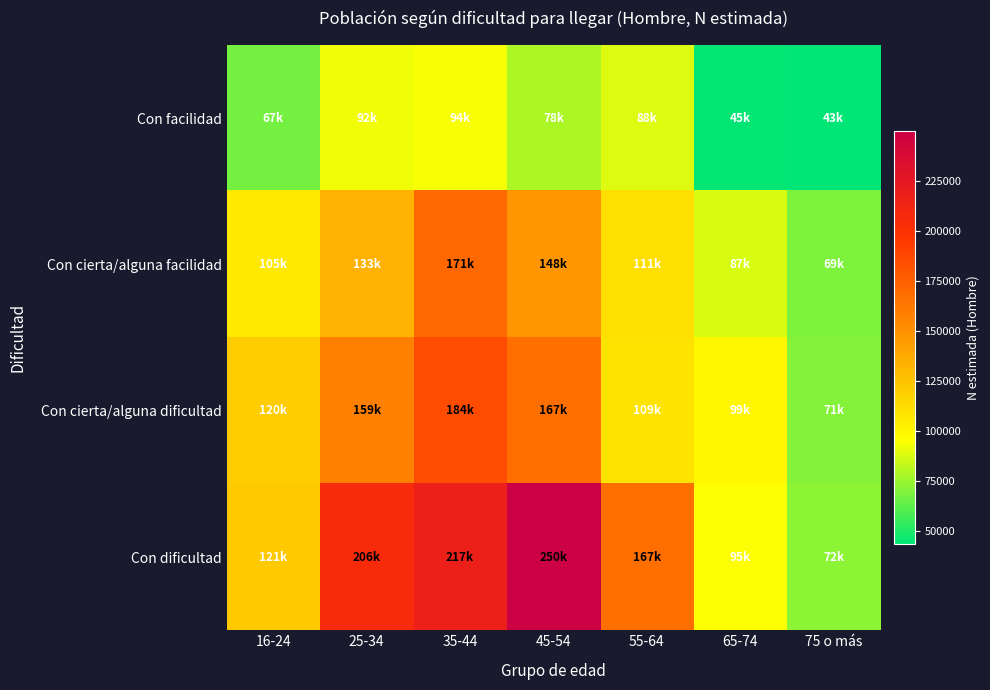

Which series changed the most between 35-44 and 45-54?

Con dificultad